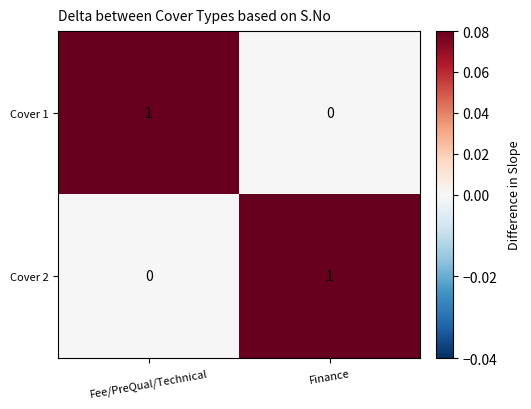

Reading right to left, transcribe all the data shown in this chart.

Cover 1: 0	1
Cover 2: 1	0